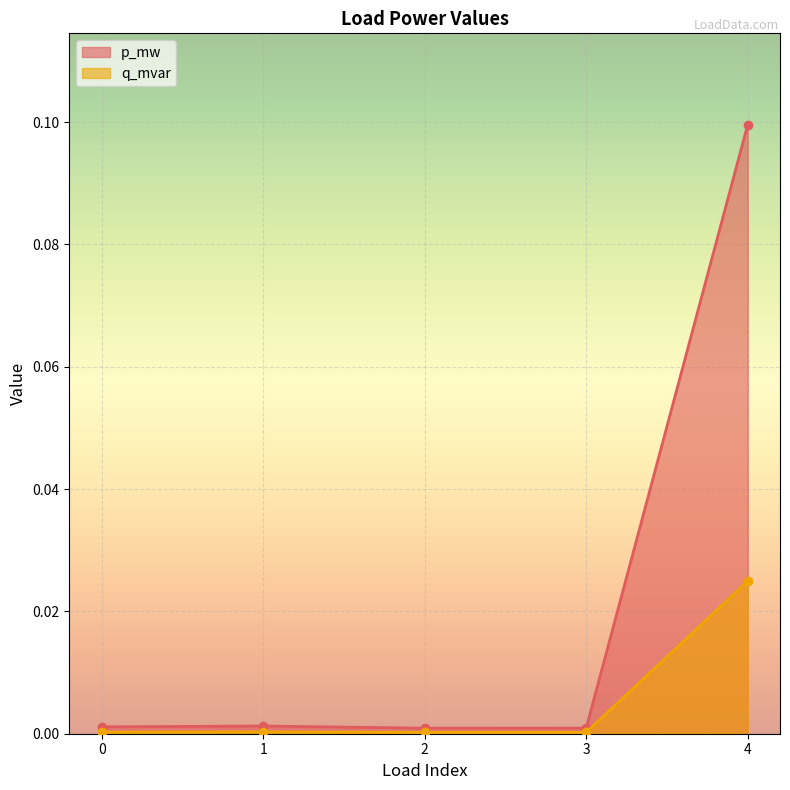

How many categories are shown in the chart?

5